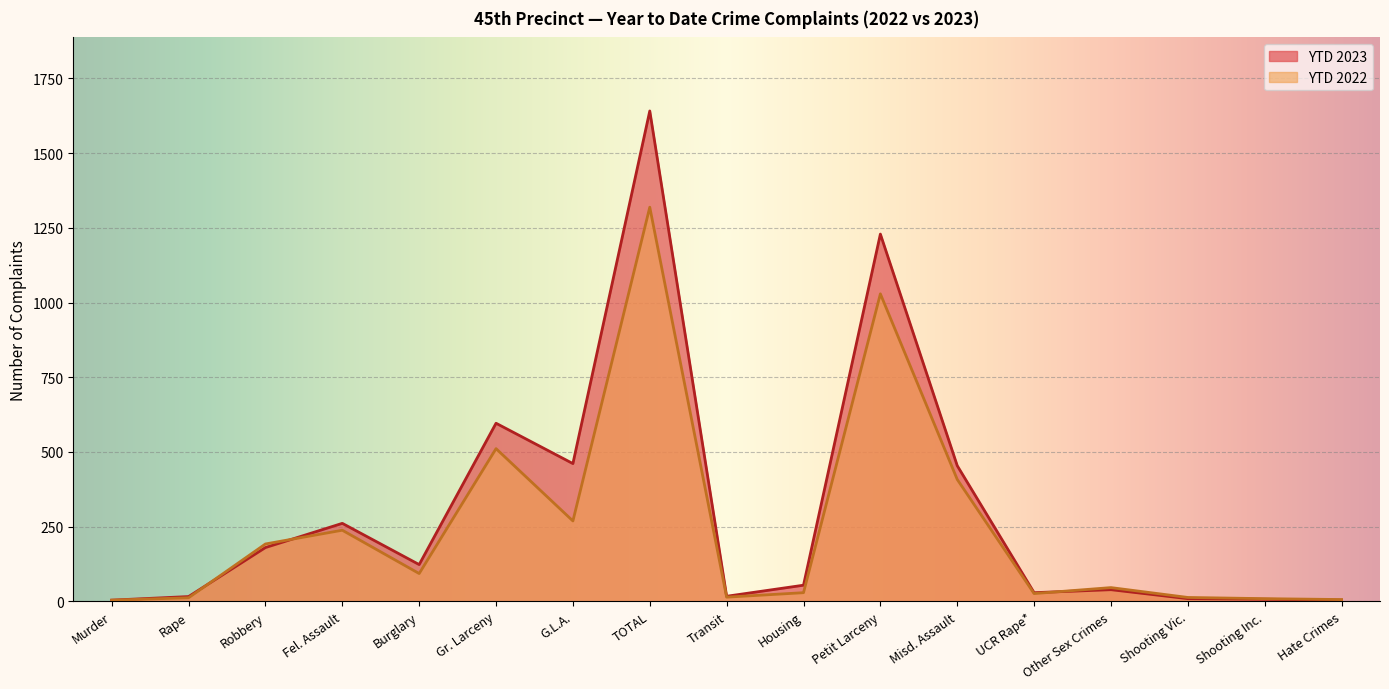

What is the label of the 11th point from the left?

Petit Larceny